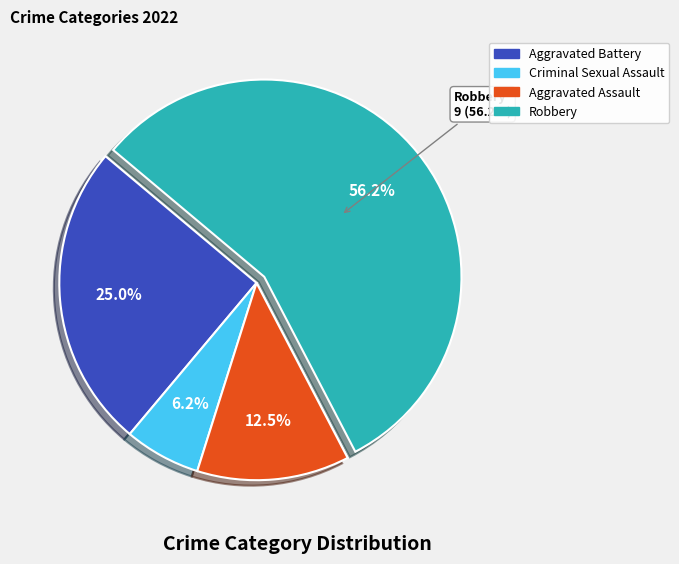

Which slice is the smallest?

Criminal Sexual Assault